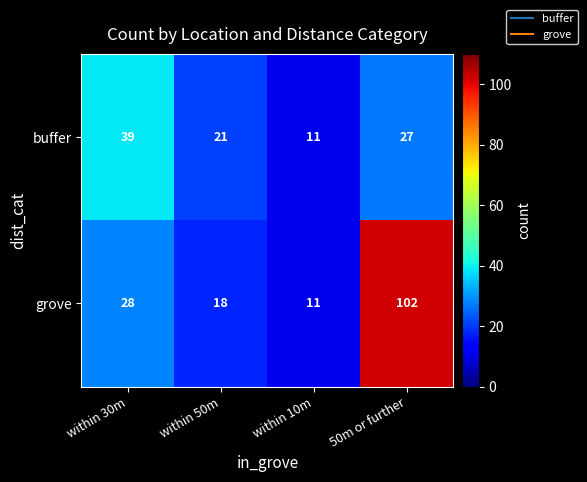

Is it true that buffer equals 9 at 50m or further?

False